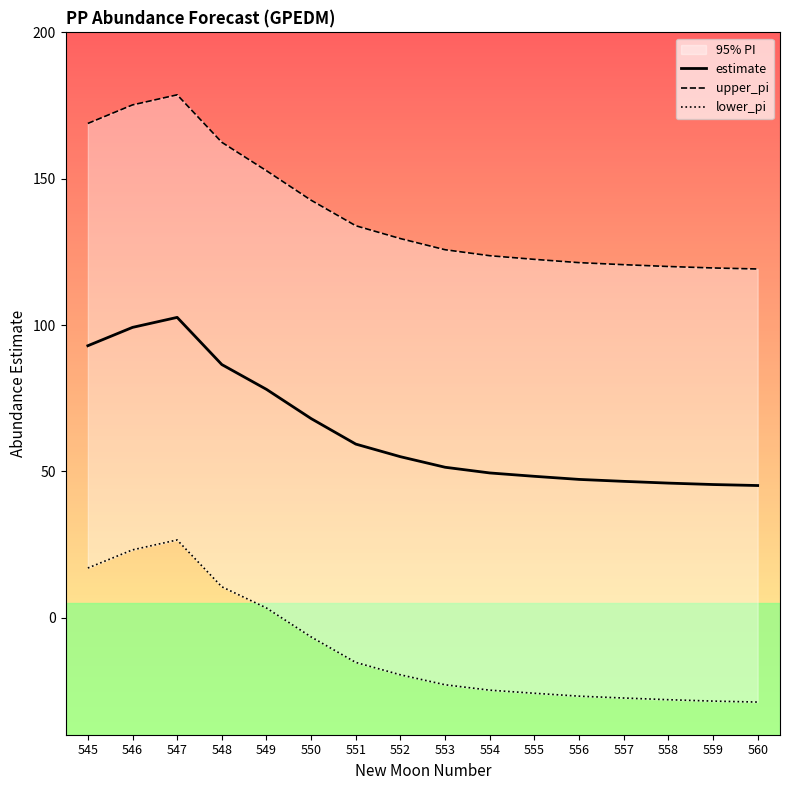

How many values in the upper_pi series exceed 129?

8